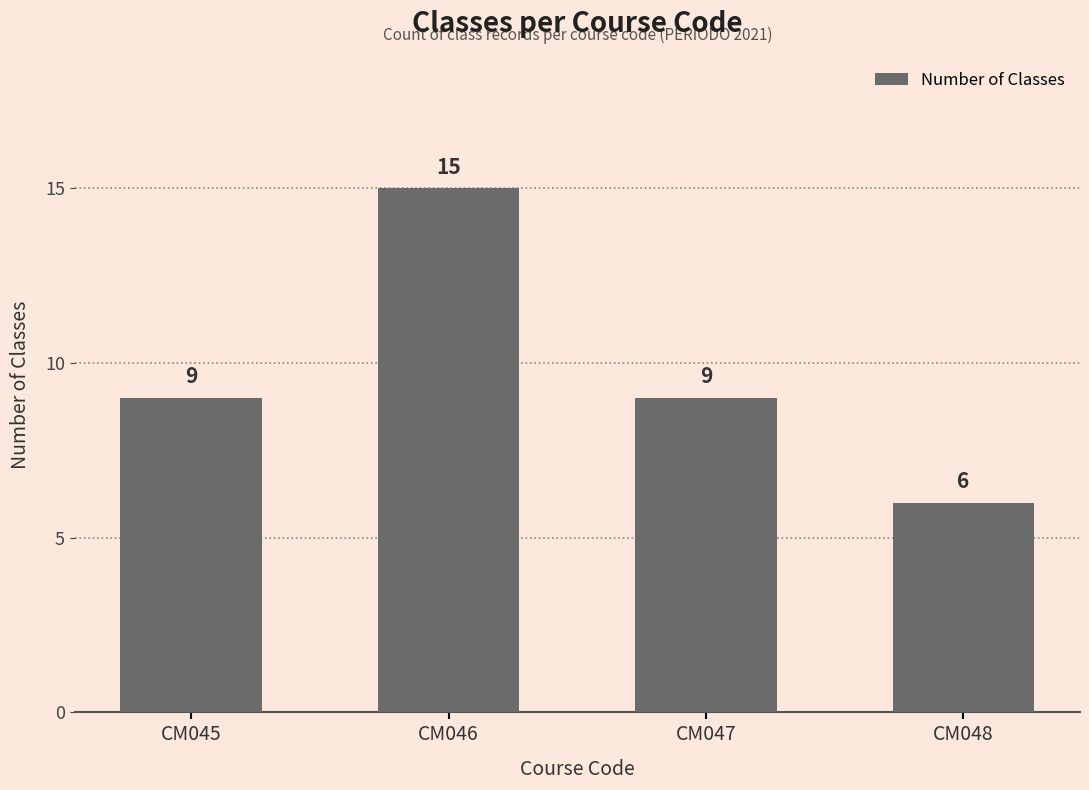

How many distinct data groups are displayed?

1